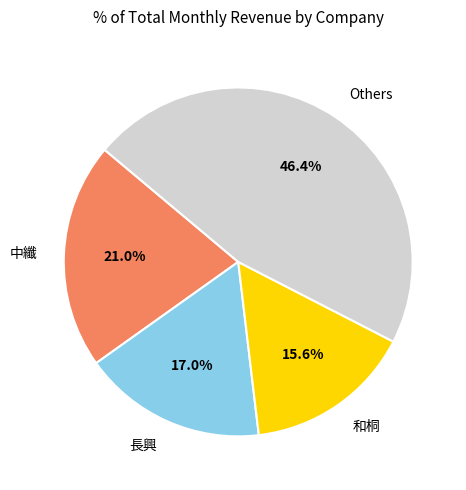

How many segments does this pie chart have?

4